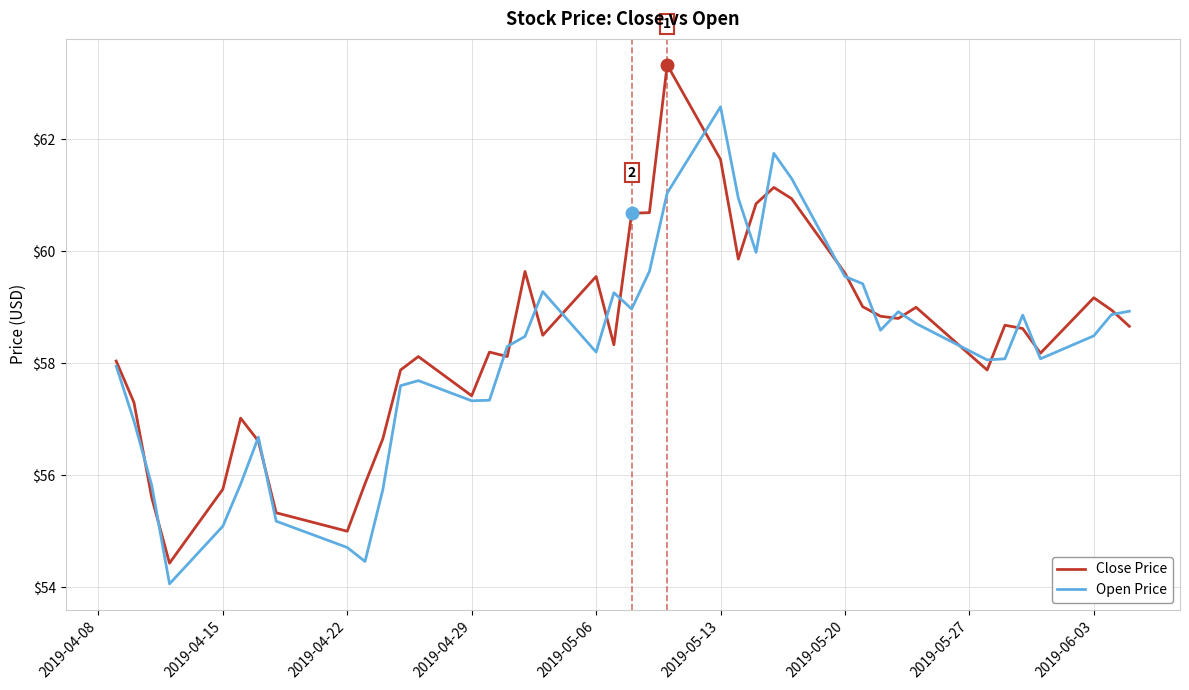

What is the highest value of the Open Price series?

62.6